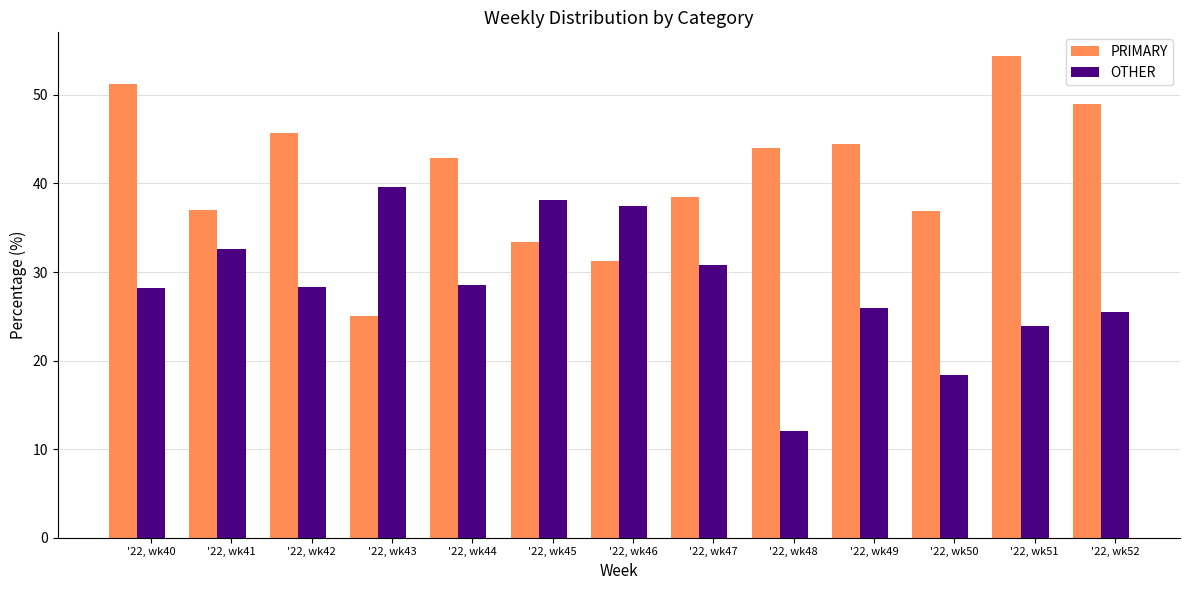

What is the difference between the highest and lowest values at '22, wk48?

32.0